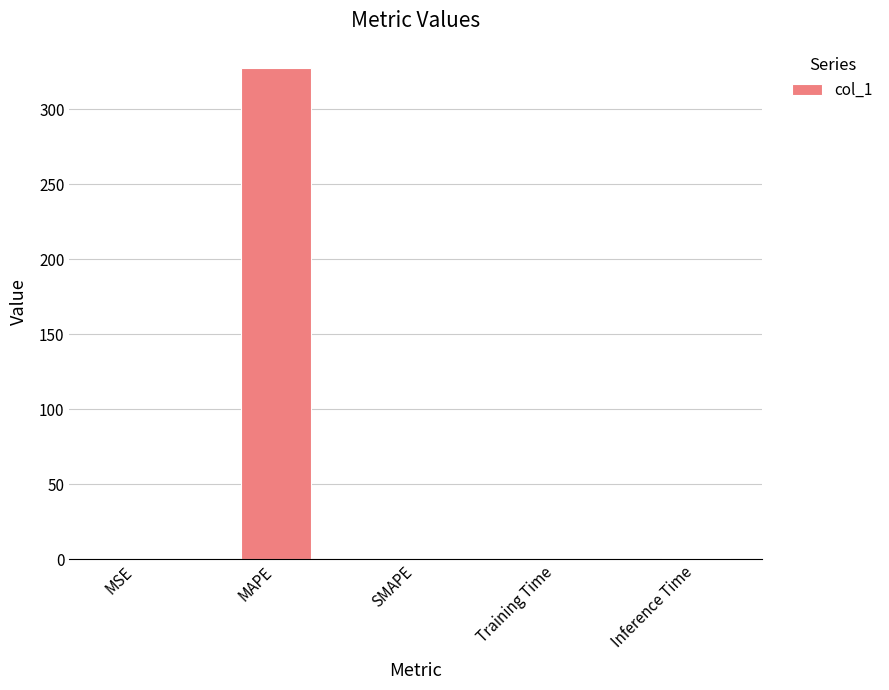

What is the approximate value at MAPE?

327.4